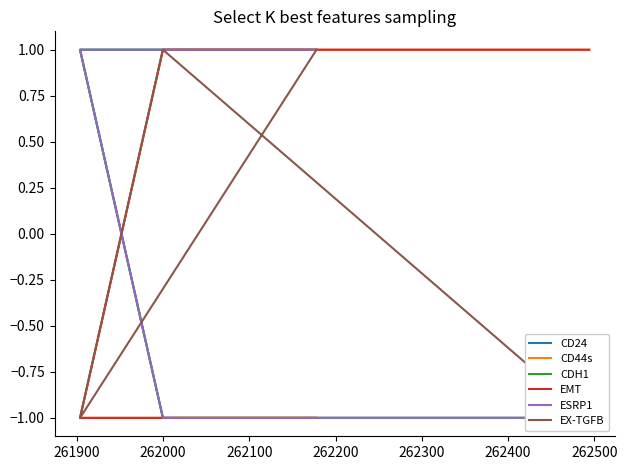

Read the CDH1 value at 262000.

-1